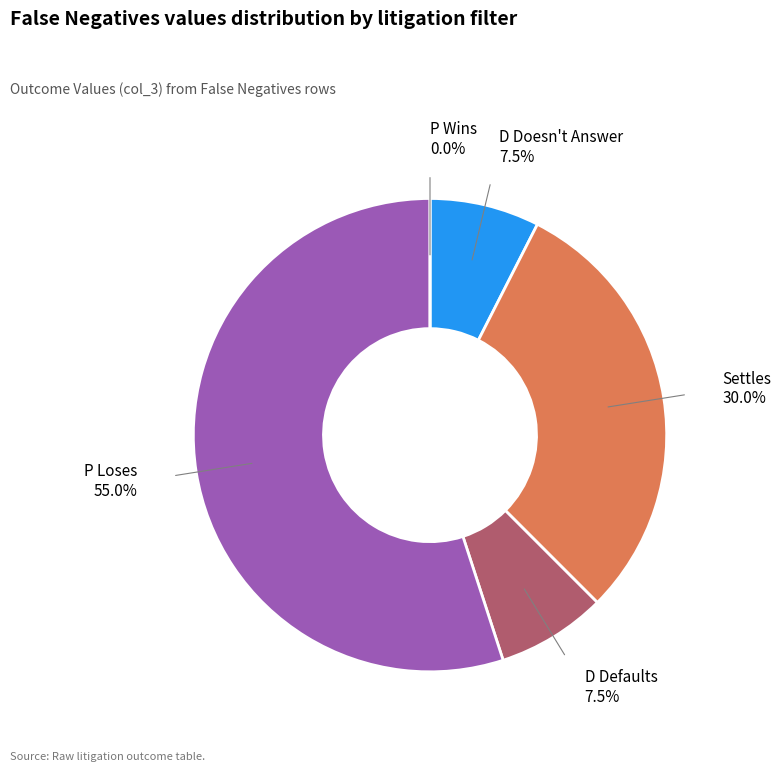

Rank the categories by value from lowest to highest.

P Wins, D Doesn't Answer, D Defaults, Settles, P Loses